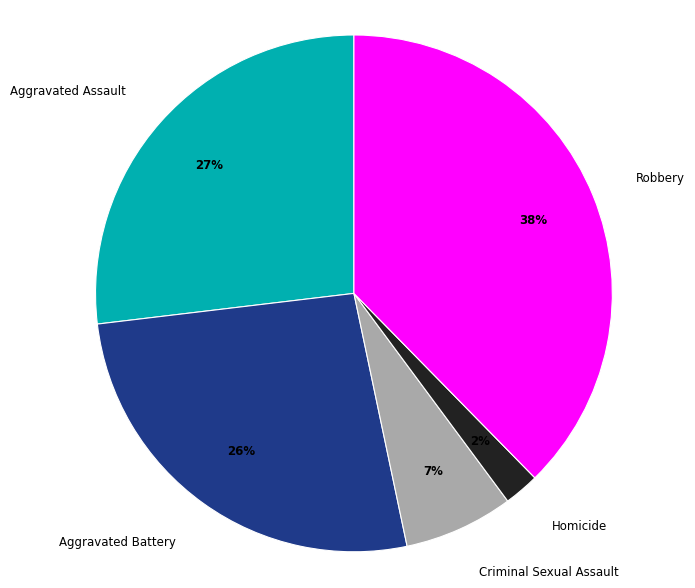

Do Homicide and Aggravated Battery together represent more than half of the pie?

No